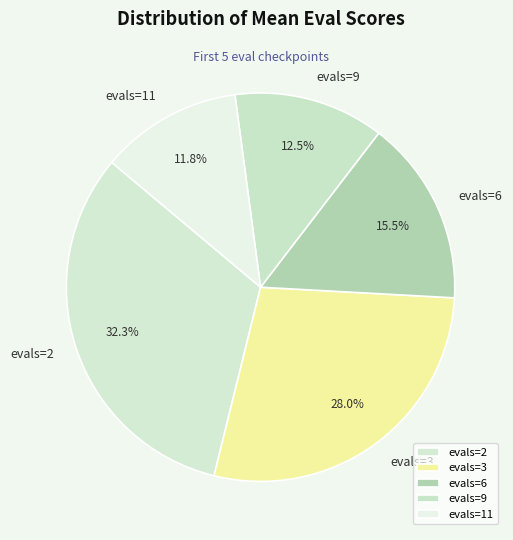

Rank the categories by value from highest to lowest.

evals=2, evals=3, evals=6, evals=9, evals=11